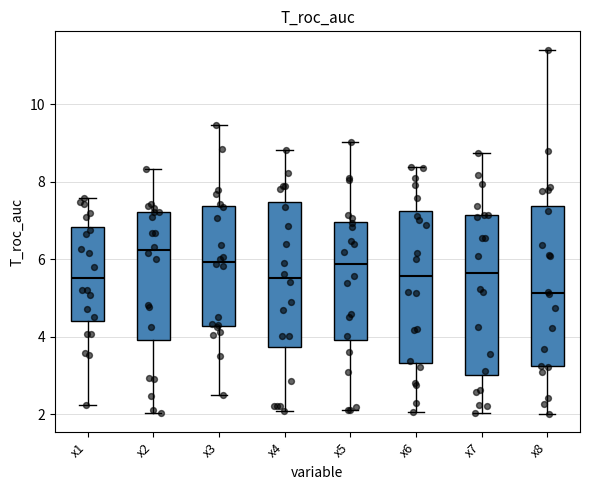

Reading left to right, read every box against the y-axis: the position of its median line, the range the box covers, and the ends of its whiskers. The values are not printed on the chart, so give them approximately, as read against the axis.

x1: median 5.6, box 4.4 to 6.8, whiskers 2.2 to 7.6
x2: median 6.2, box 4.0 to 7.2, whiskers 2.0 to 8.4
x3: median 6.0, box 4.2 to 7.4, whiskers 2.4 to 9.4
x4: median 5.6, box 3.8 to 7.4, whiskers 2.0 to 8.8
x5: median 5.8, box 4.0 to 7.0, whiskers 2.0 to 9.0
x6: median 5.6, box 3.4 to 7.2, whiskers 2.0 to 8.4
x7: median 5.6, box 3.0 to 7.2, whiskers 2.0 to 8.8
x8: median 5.2, box 3.2 to 7.4, whiskers 2.0 to 11.4